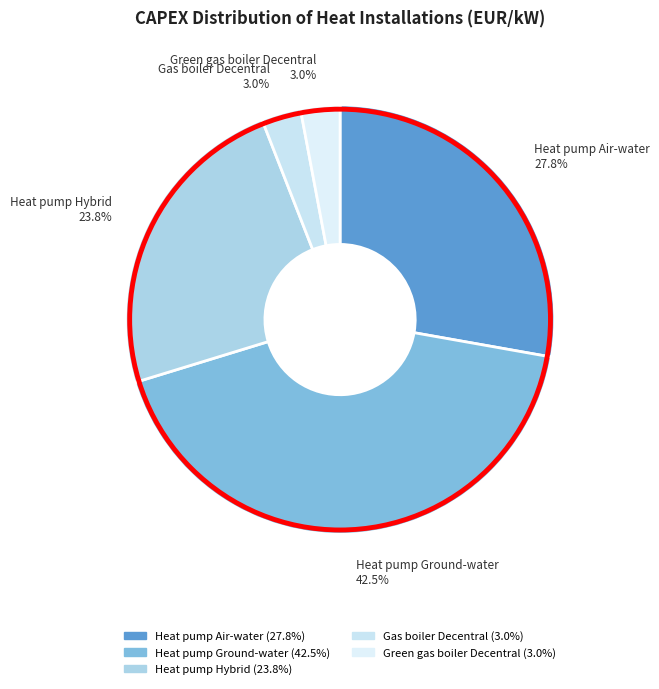

Is the sum of Gas boiler Decentral and Heat pump Ground-water greater than half?

No